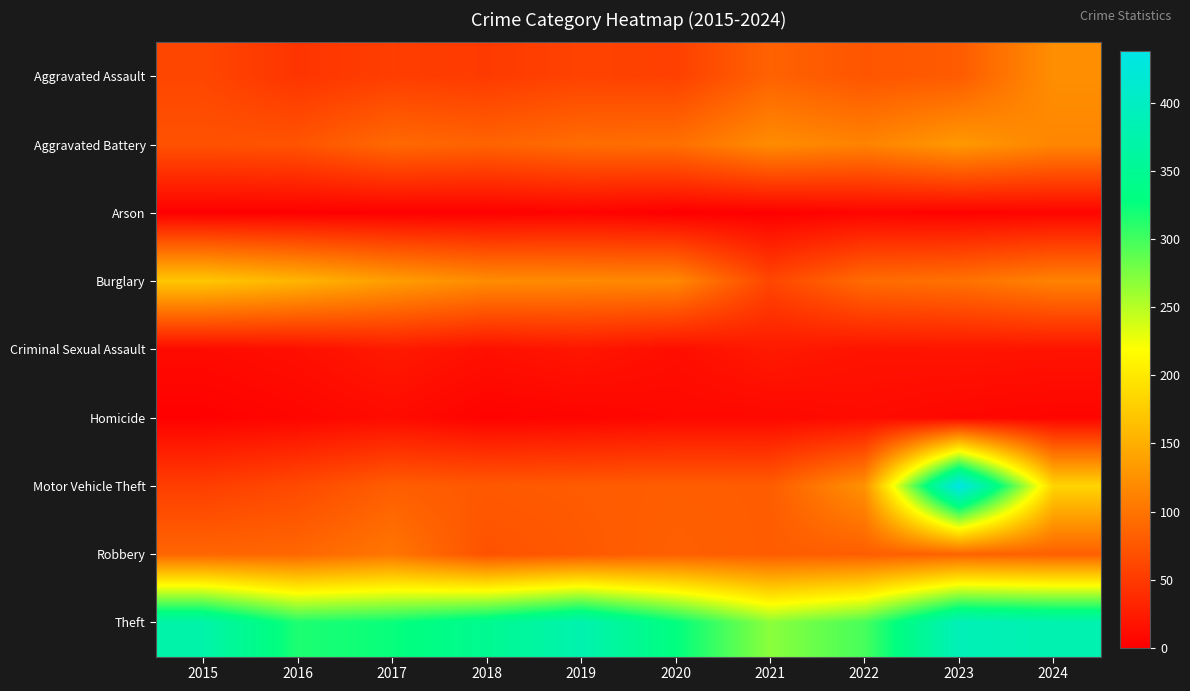

Which series has the largest total across all categories?

Theft